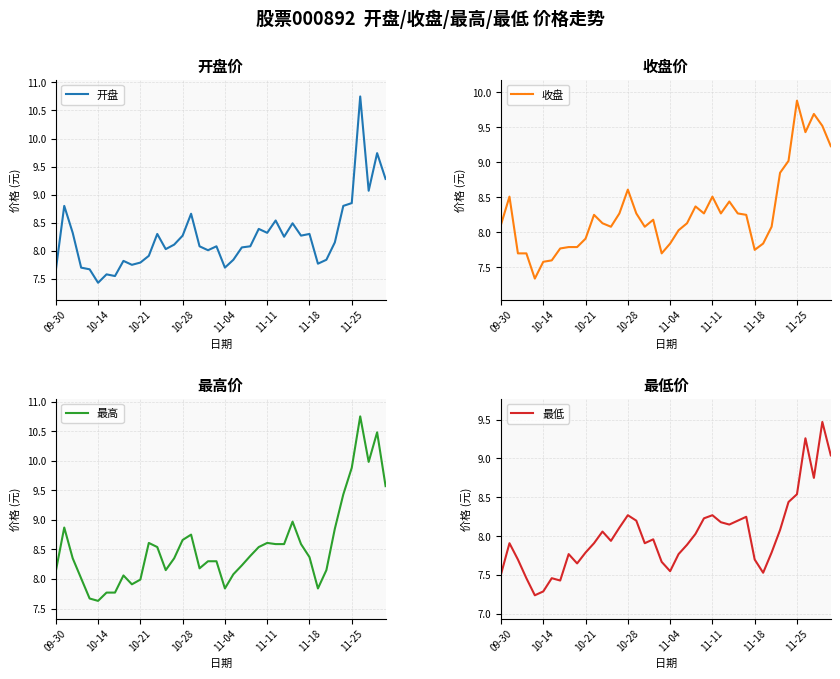

What position from the left is 17?

18